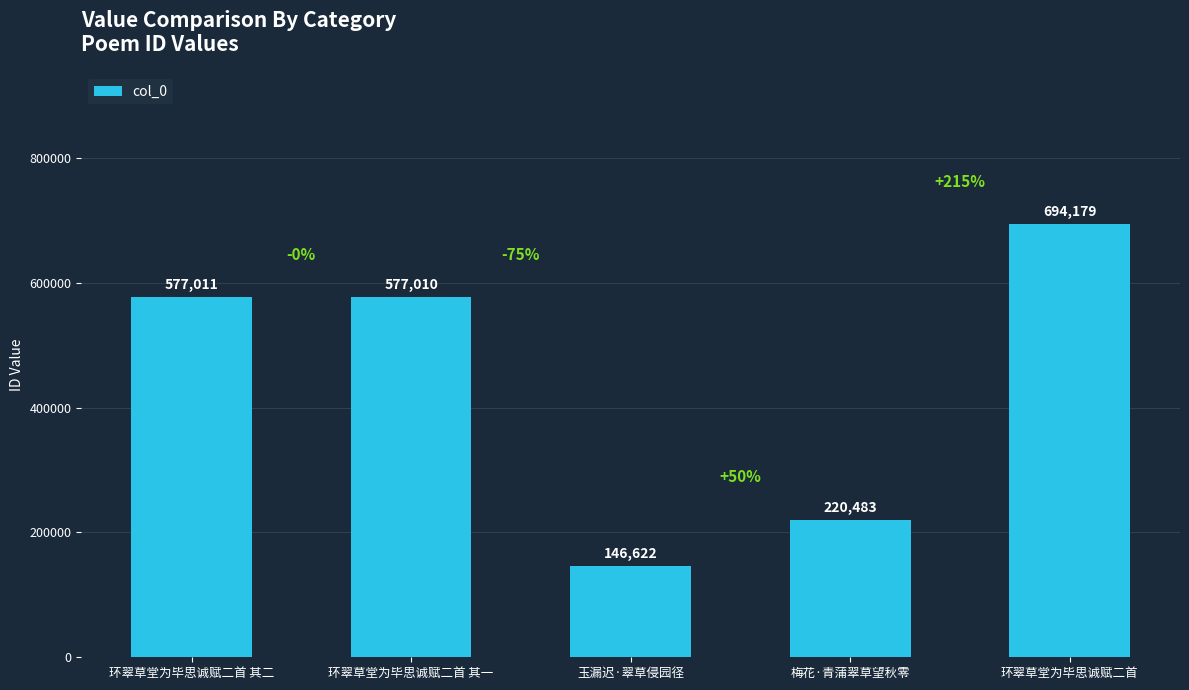

Is it true that the value at 梅花·青蒲翠草望秋零 is 111747?

False